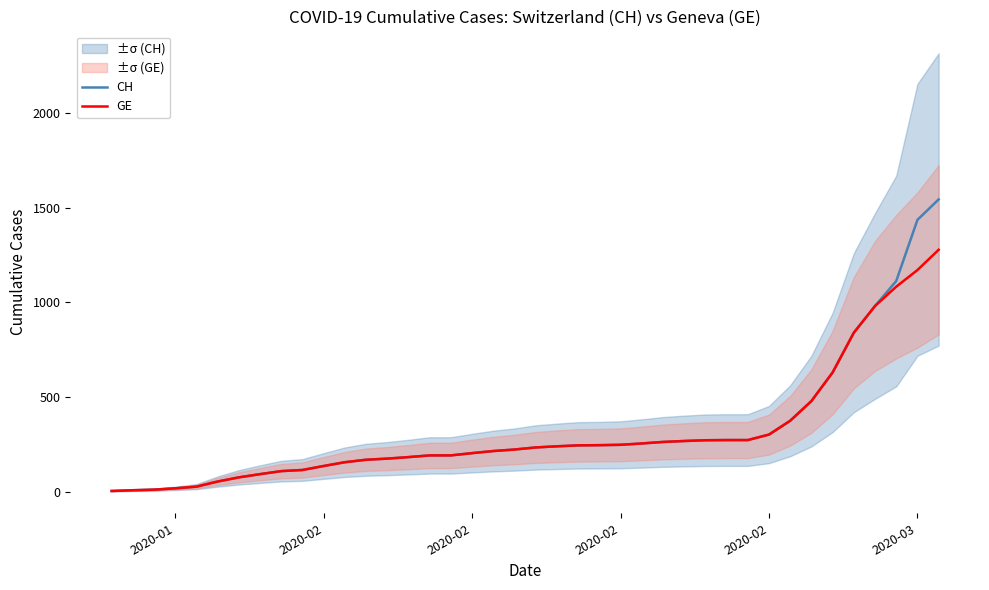

At which label does GE reach its minimum?

2020-01